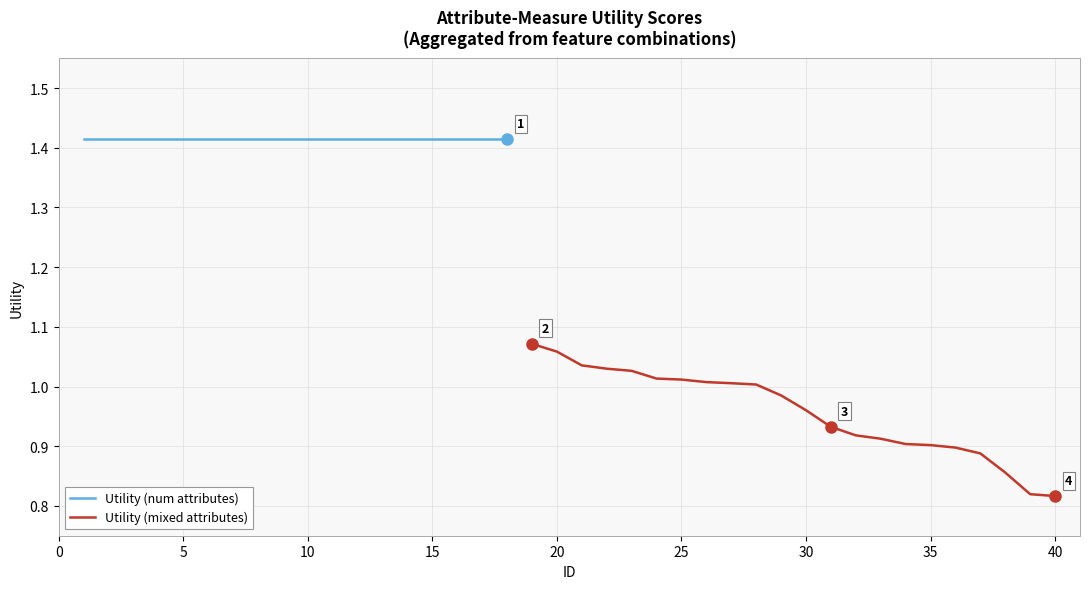

Rank the categories by value from lowest to highest.

40, 39, 38, 37, 36, 35, 34, 33, 32, 31, 30, 29, 28, 27, 26, 25, 24, 23, 22, 21, 20, 19, 1, 2, 3, 4, 5, 6, 7, 8, 9, 10, 11, 12, 13, 14, 15, 16, 17, 18